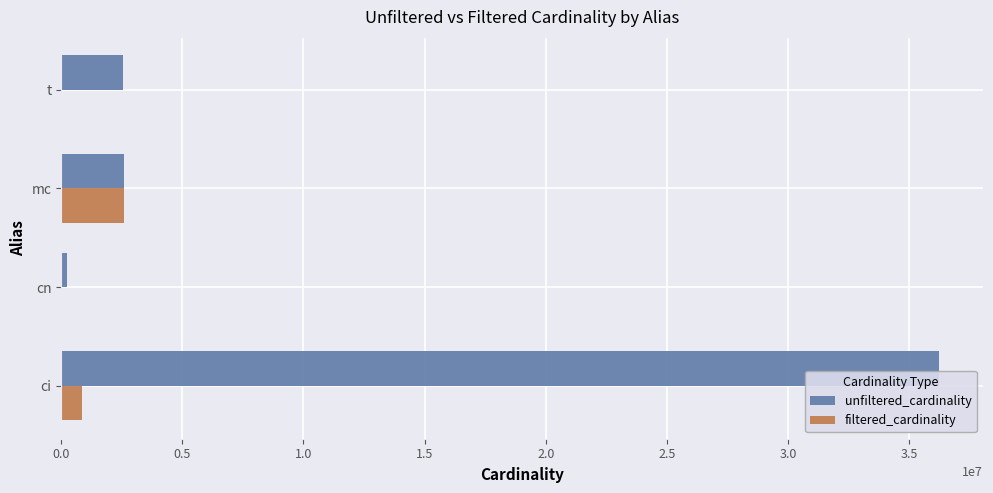

At which label is filtered_cardinality closest to 1304565?

ci